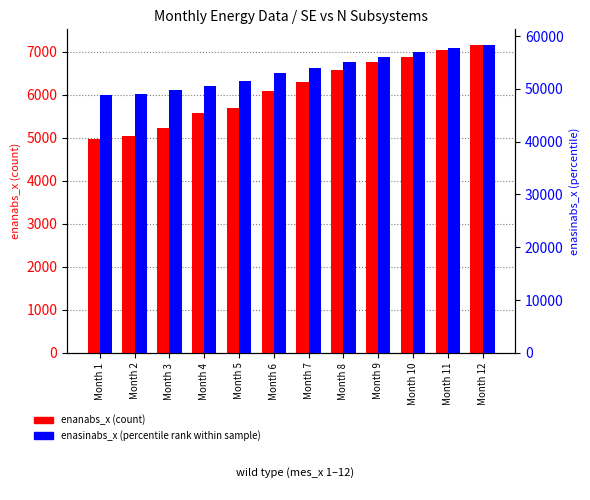

Which category has the lowest value in the enanabs_x series?

Month 1